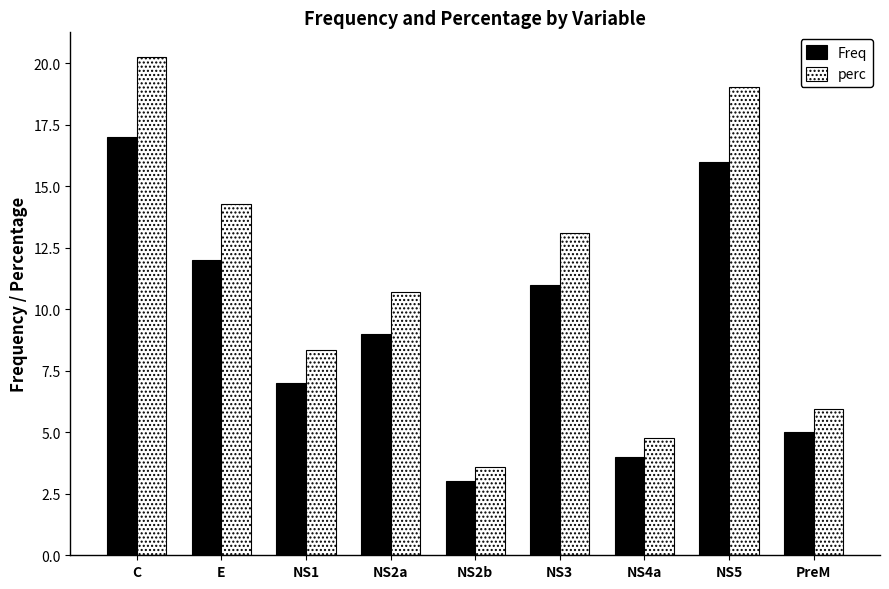

At how many categories does at least one series exceed 11?

4